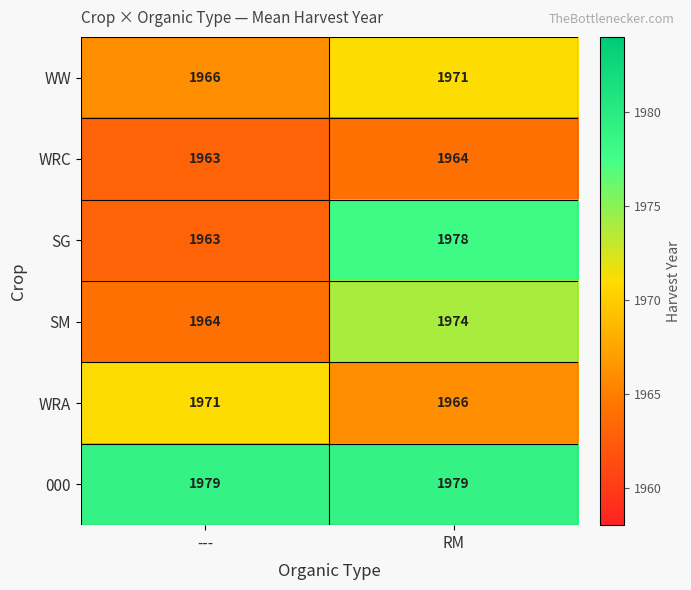

Which series has the largest range (max minus min)?

SG